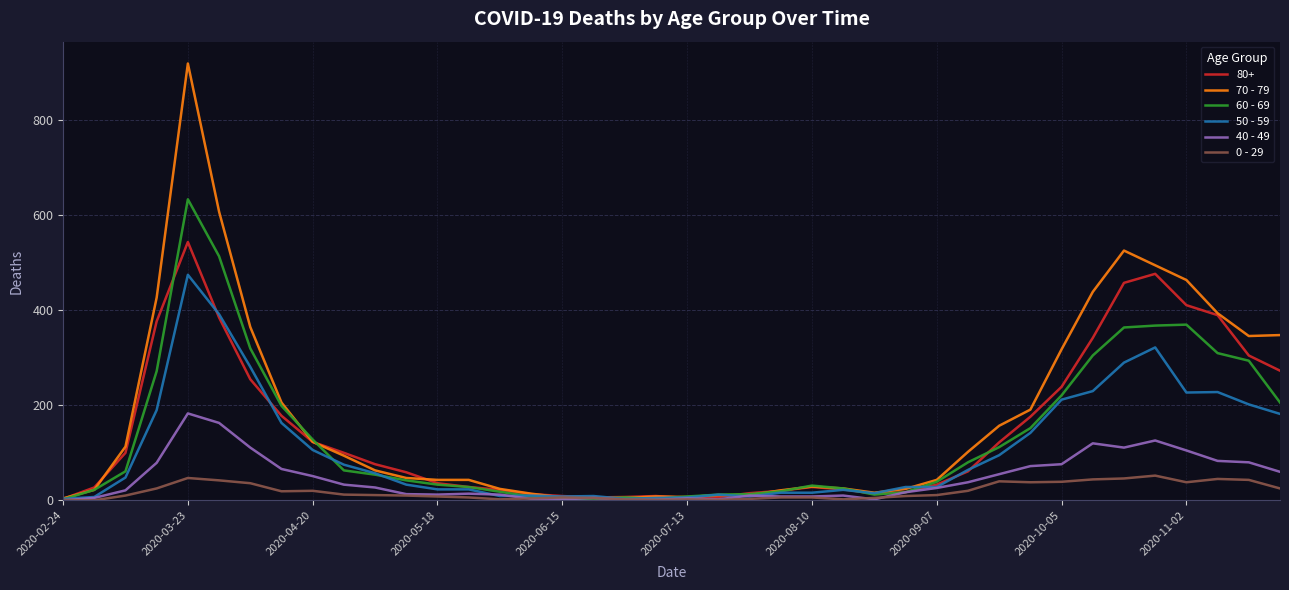

What are all the series names shown in the legend?

80+, 70 - 79, 60 - 69, 50 - 59, 40 - 49, 0 - 29